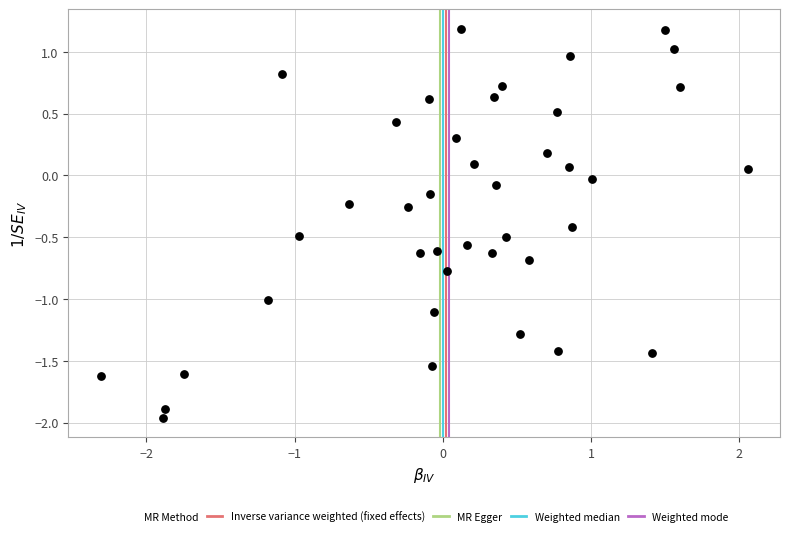

What is the range of Y values (max minus min)?

3.1